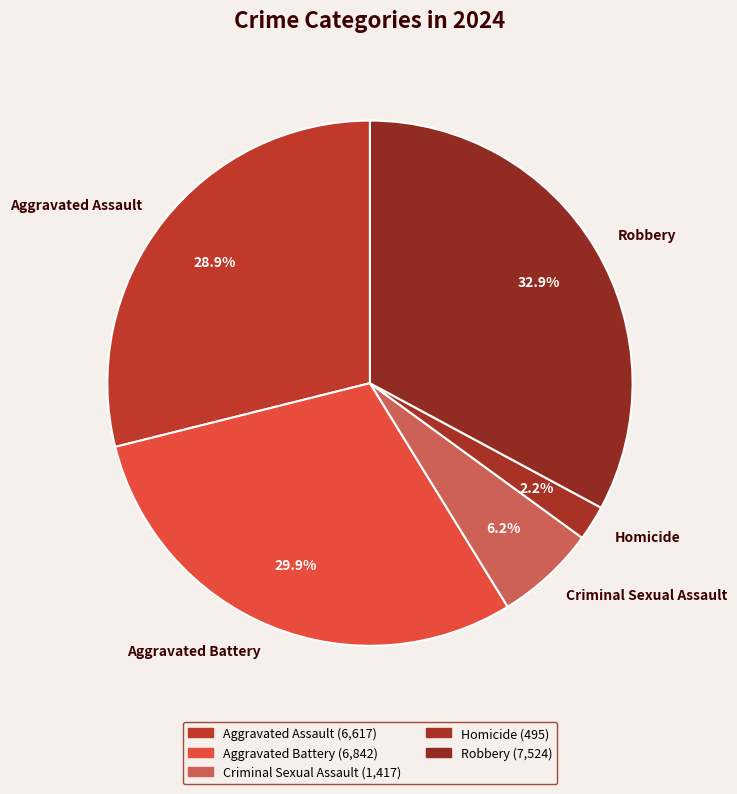

Between Aggravated Assault and Homicide, which is larger?

Aggravated Assault